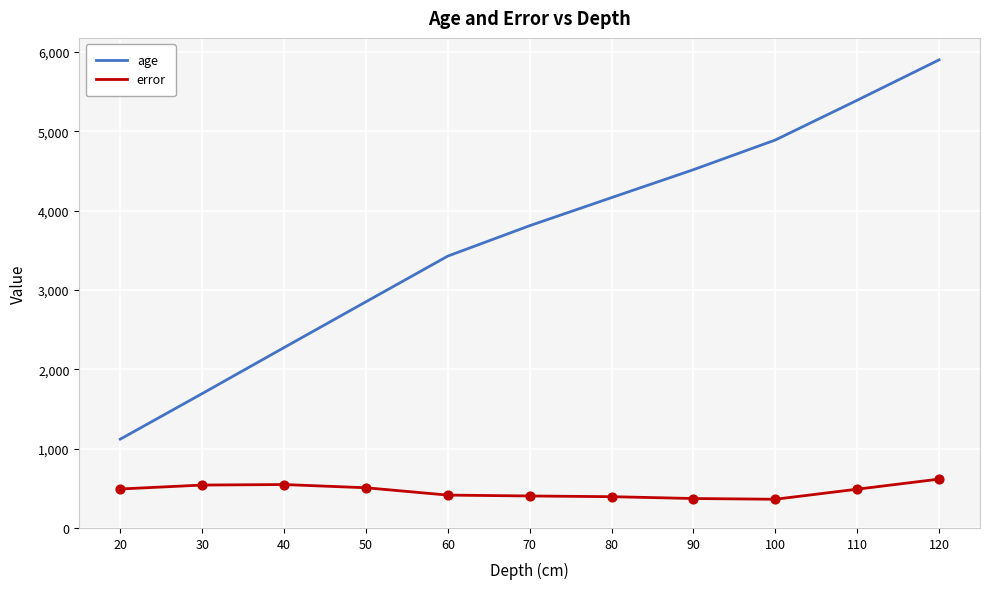

What is the total value across all series at 120?

6514.5